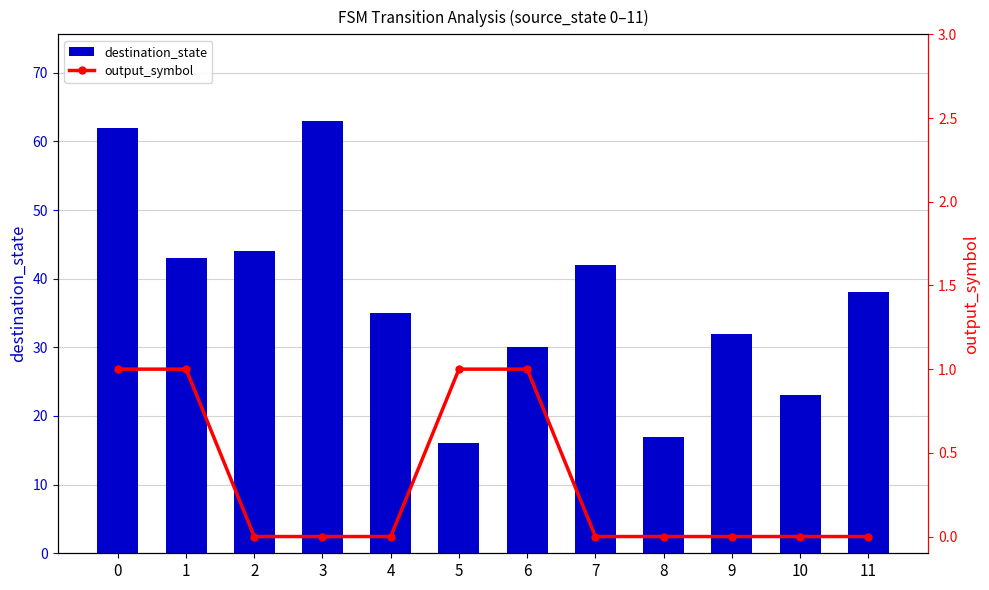

What is the value of the output_symbol bar at the 2nd from the left?

1